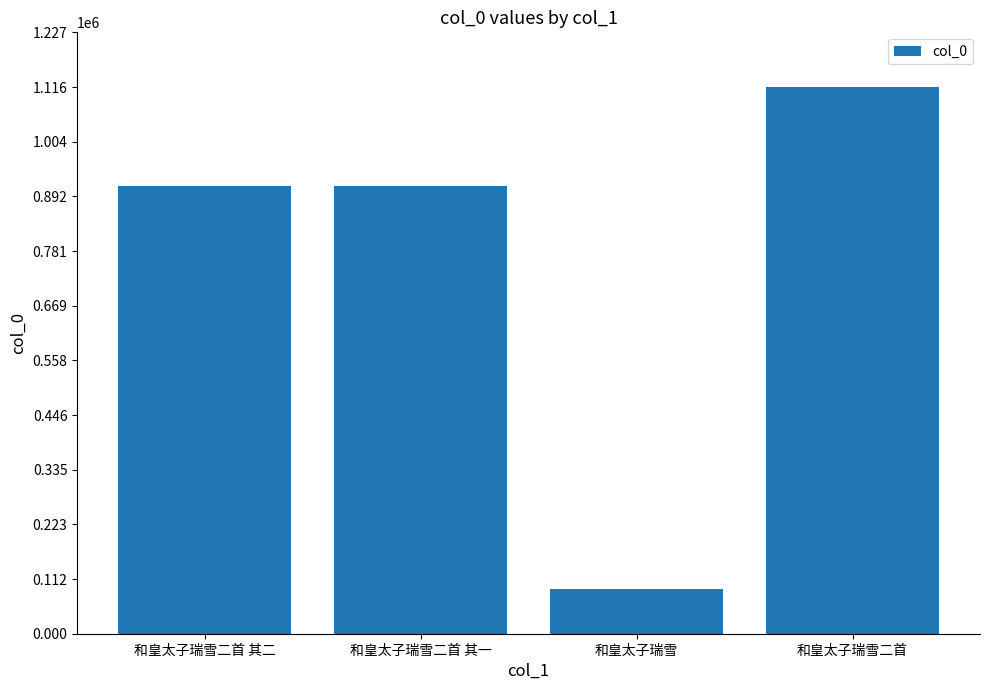

How many bars are there in total?

4